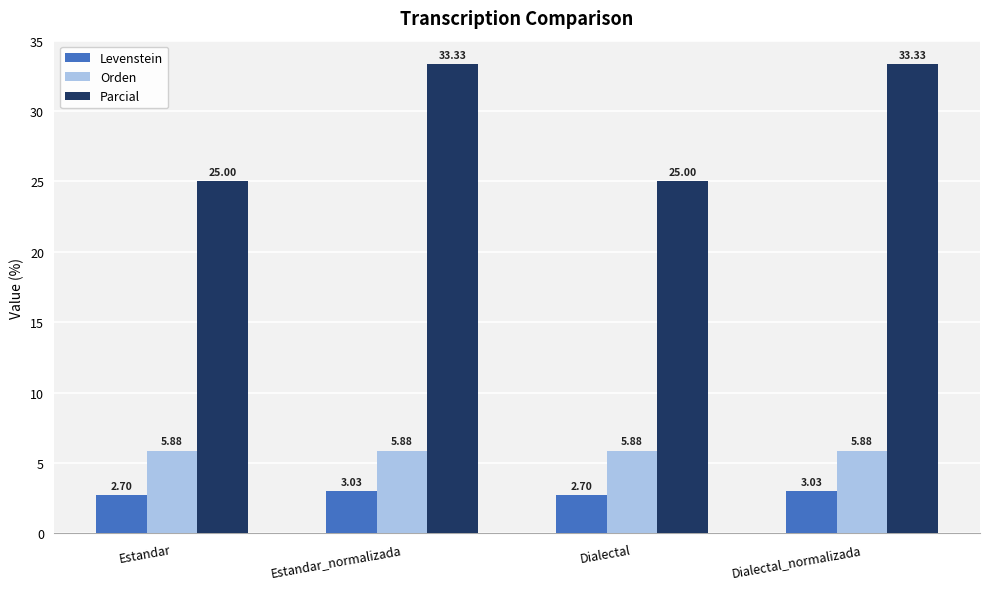

Is it true that Orden equals 5.9 at Estandar_normalizada?

True